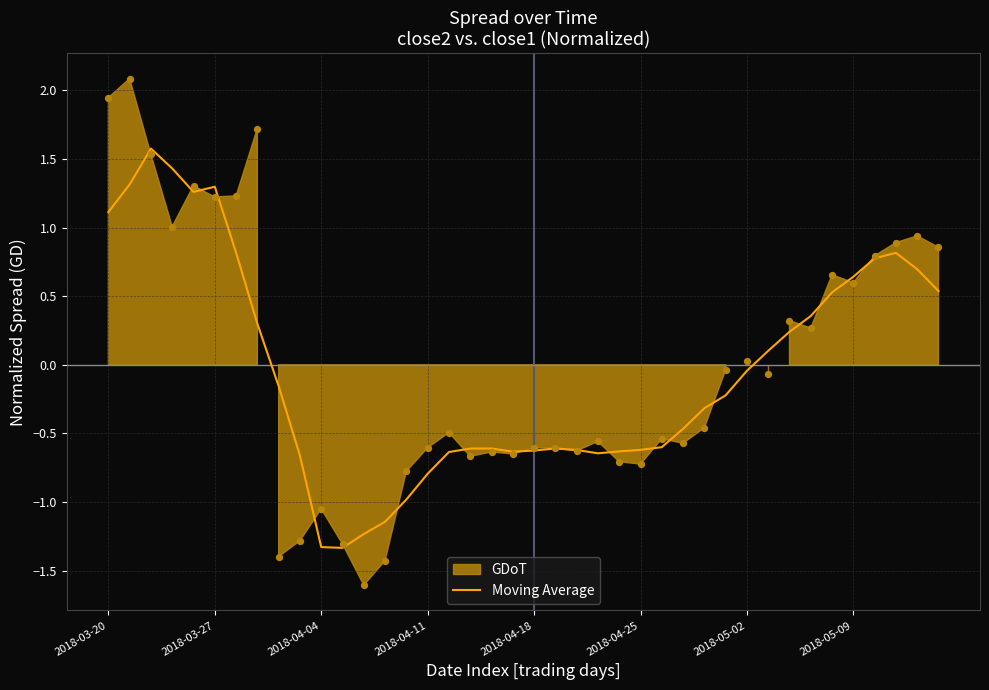

At which label does Moving Average first exceed 0?

2018-03-20